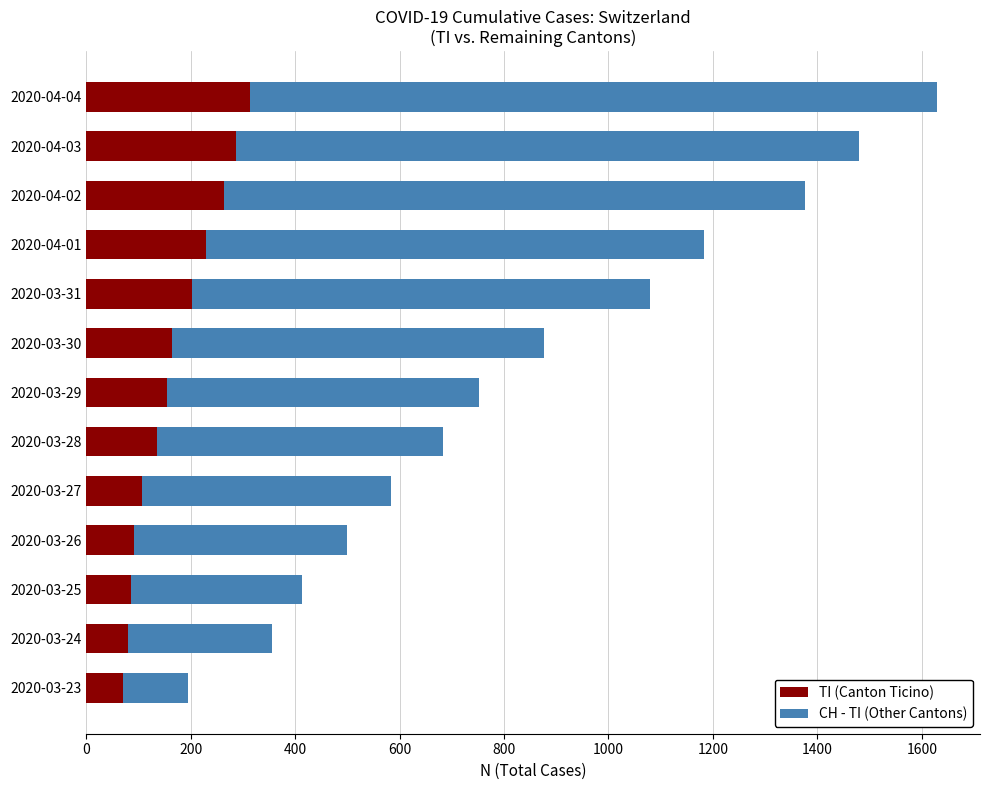

The value of TI (Canton Ticino) at 2020-04-02 is 165. True or false?

False